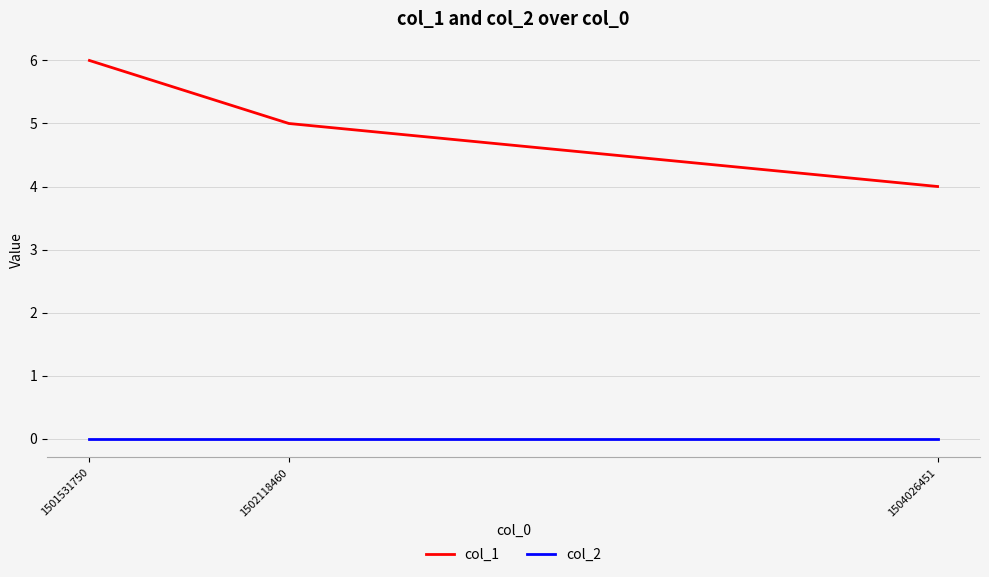

At how many categories does at least one series exceed 2?

3